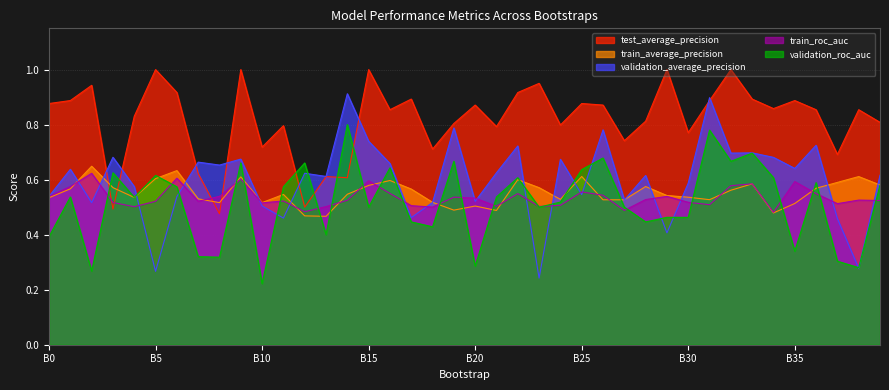

Does the chart have visible grid lines?

Yes